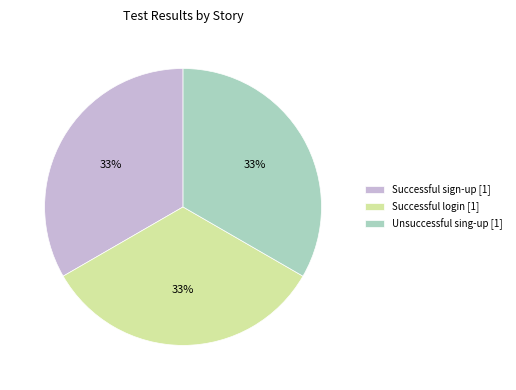

Approximately how many times larger is the value at Unsuccessful sing-up [1] compared to Successful login [1]?

1.0